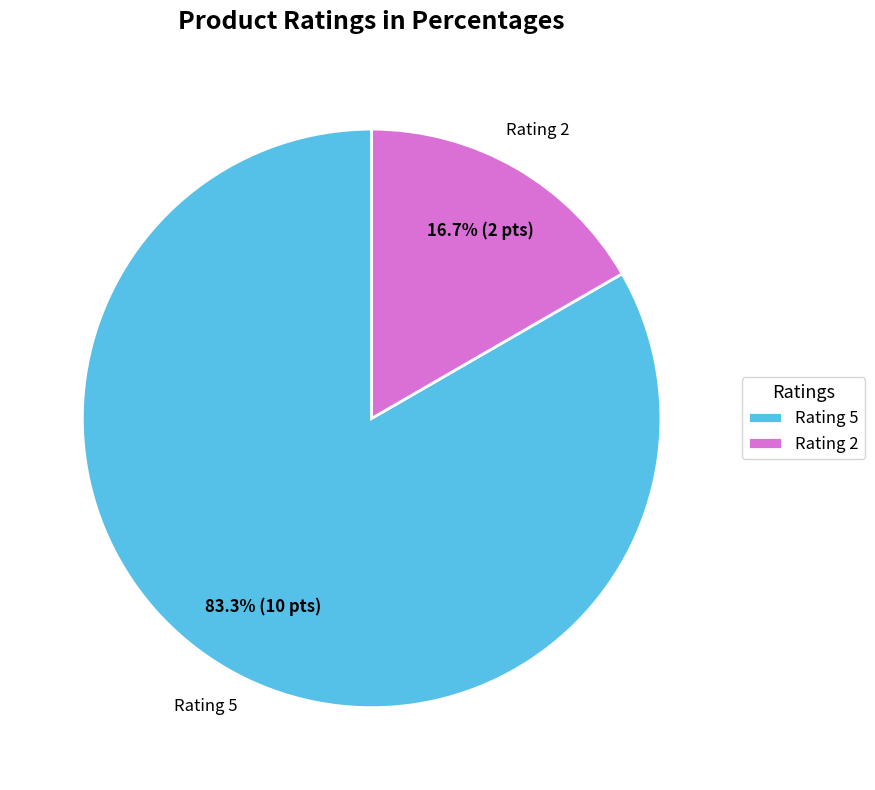

Rank the categories by value from lowest to highest.

Rating 2, Rating 5